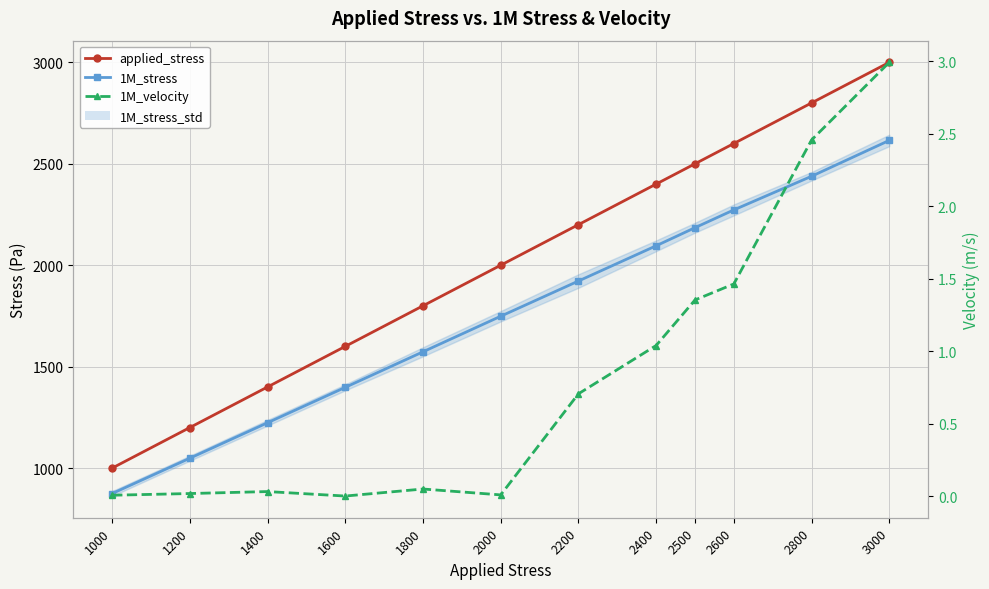

Does the chart display data point markers on the line(s)?

Yes